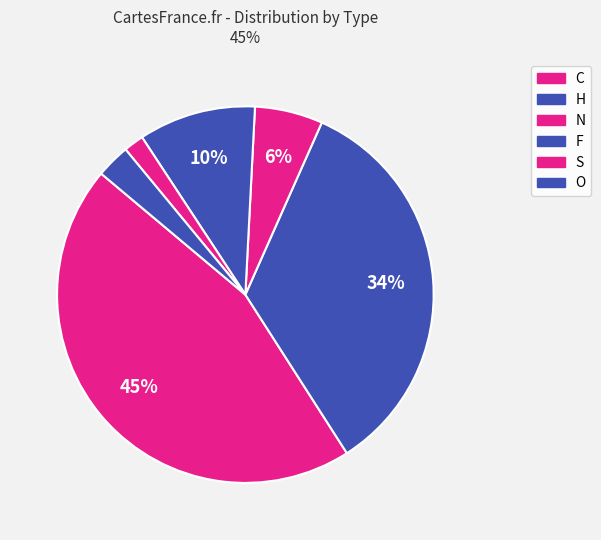

True or false: N accounts for 20% of the total.

False